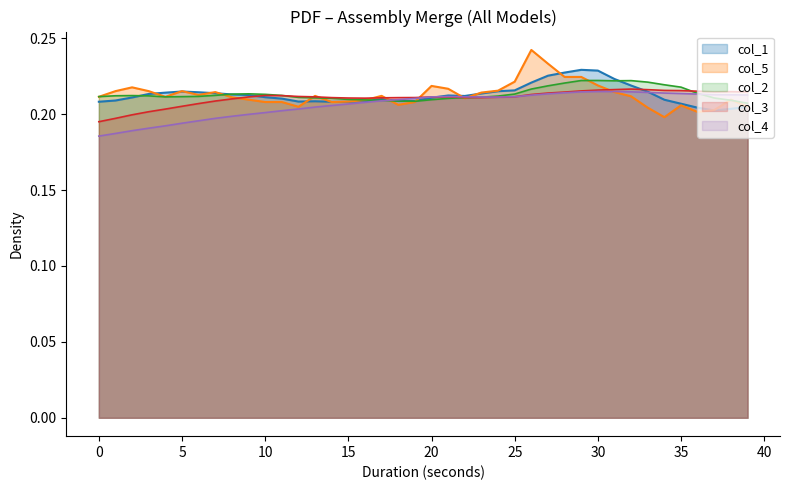

What is the sum of all col_5 values?

8.5